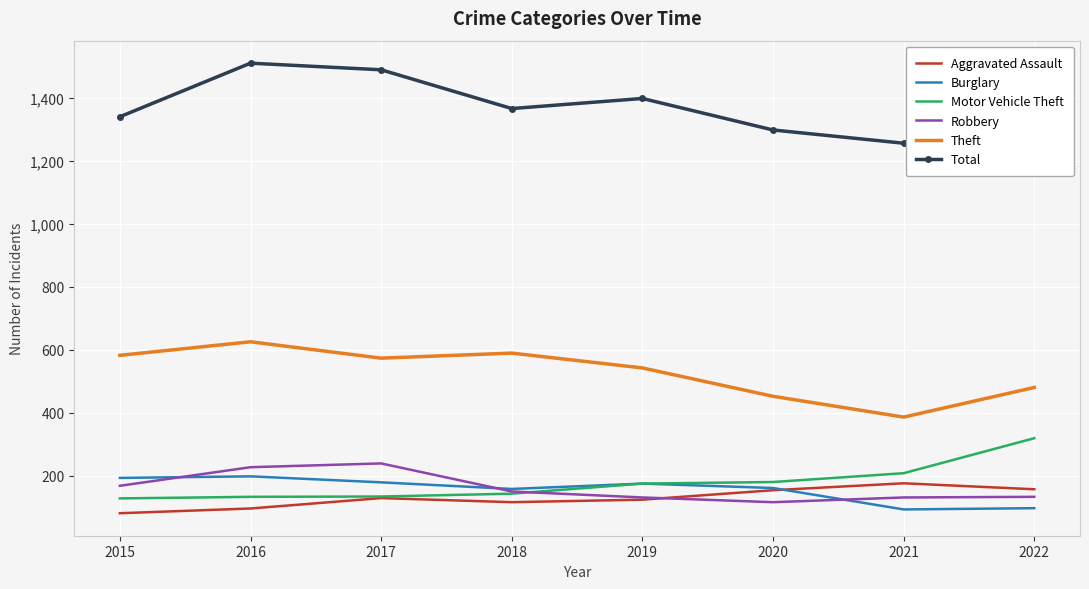

Between 2015 and 2020, which series saw the biggest shift?

Theft